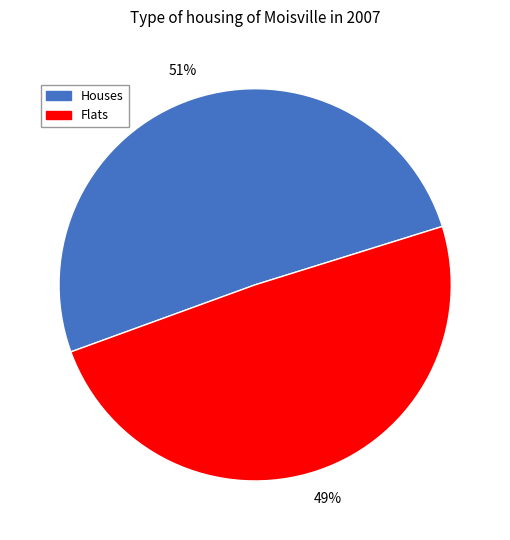

Is there a majority slice in this chart?

Yes